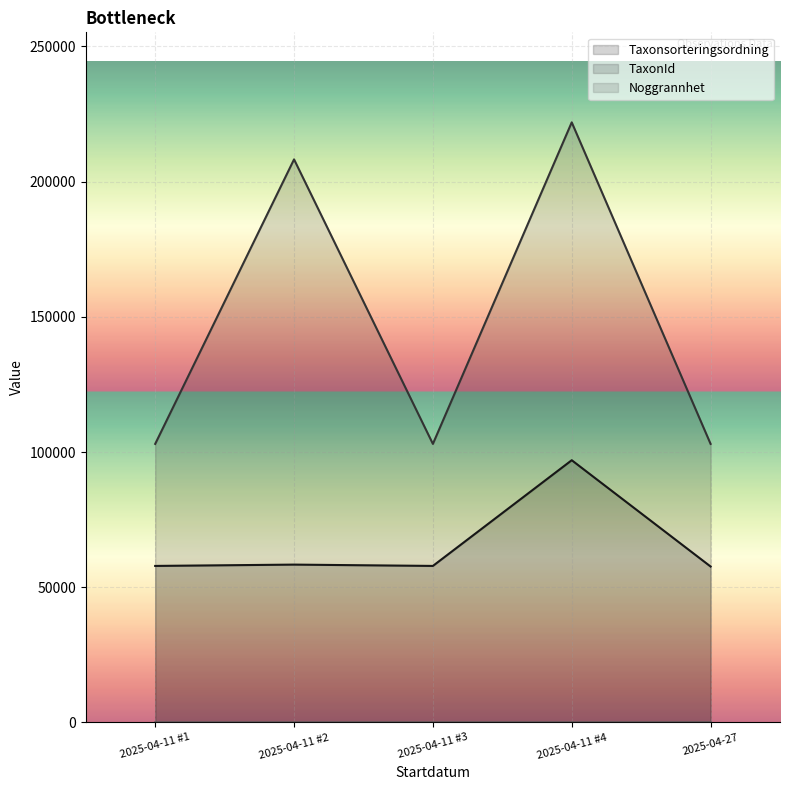

True or false: Taxonsorteringsordning and Noggrannhet cross at least once.

False